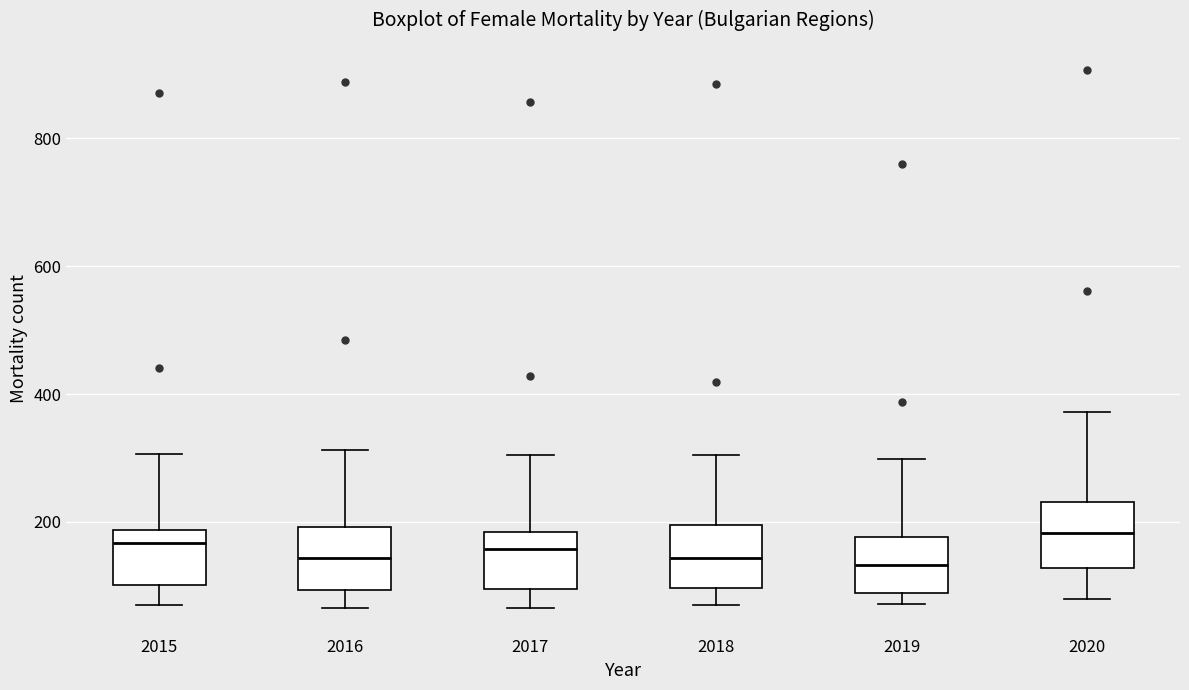

Where is the upper edge of the box at x = 2017 on the y-axis? The values are not printed on the chart, so give them approximately, as read against the axis.

180